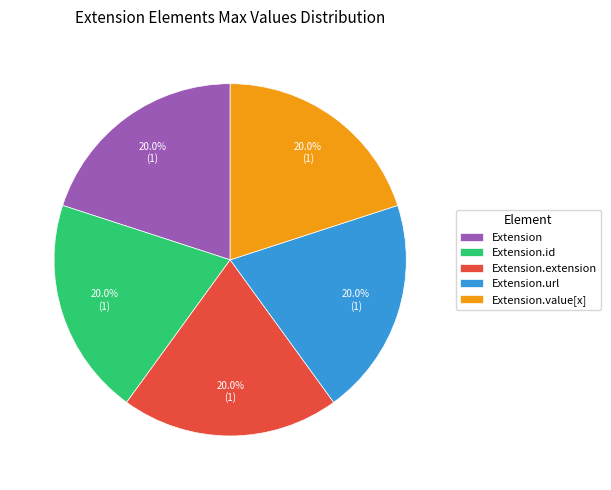

Approximately how many times larger is the value at Extension.id compared to Extension?

1.0